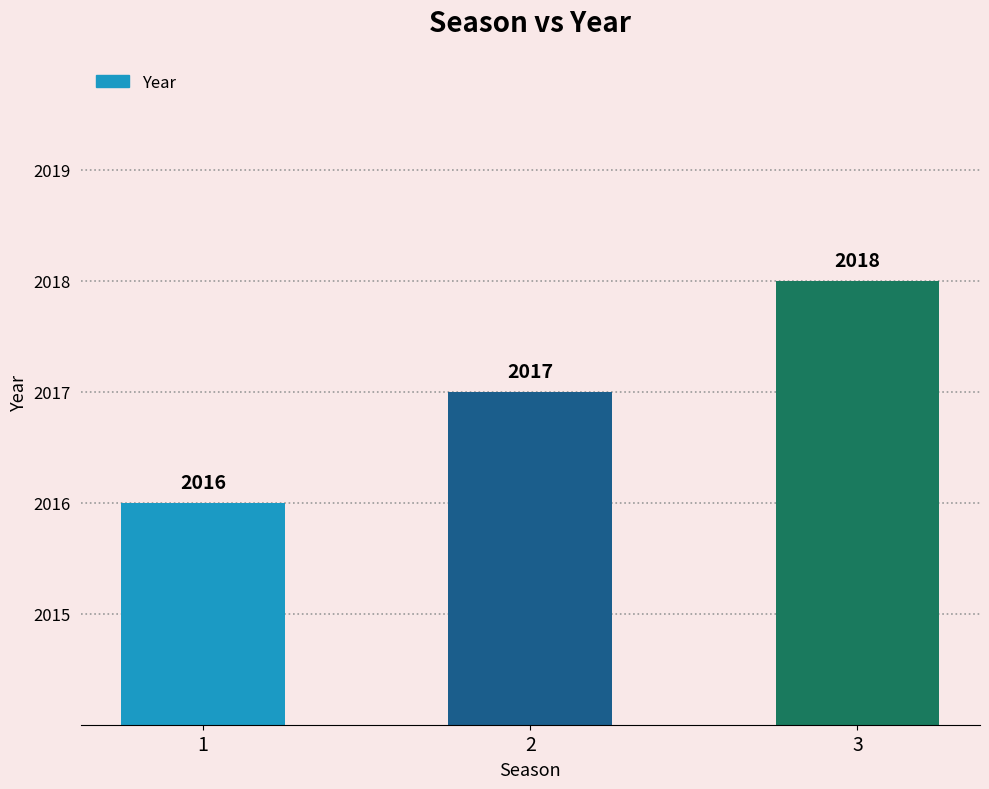

What is the change in value from 1 to 2?

+1